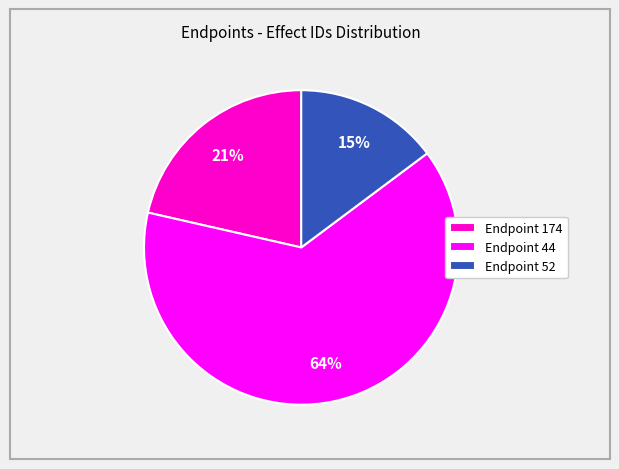

Do Endpoint 44 and Endpoint 52 together represent more than half of the pie?

Yes